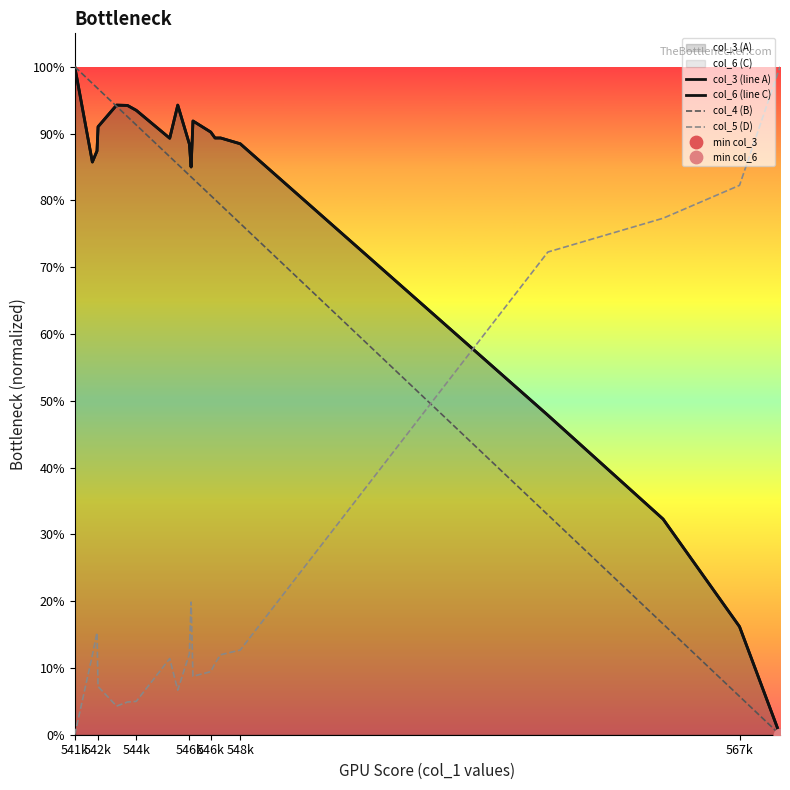

Which series contains the lowest Y value?

col_3 (line A)